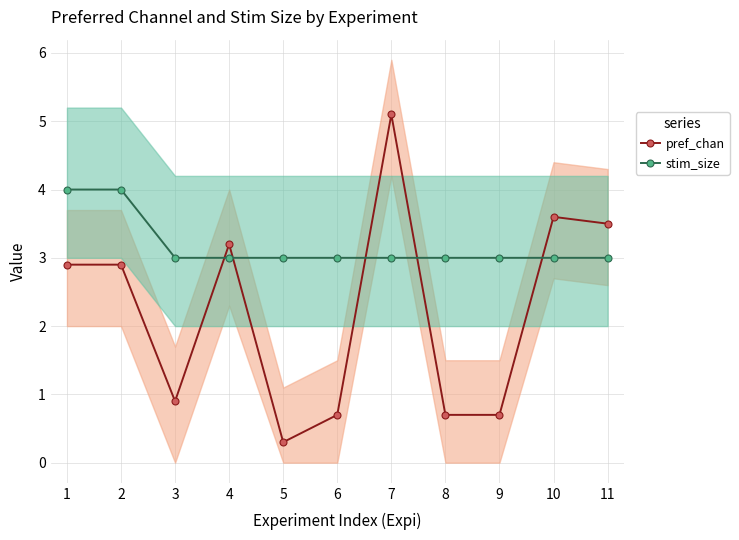

What is the difference between the maximum and minimum values in the pref_chan series?

4.8